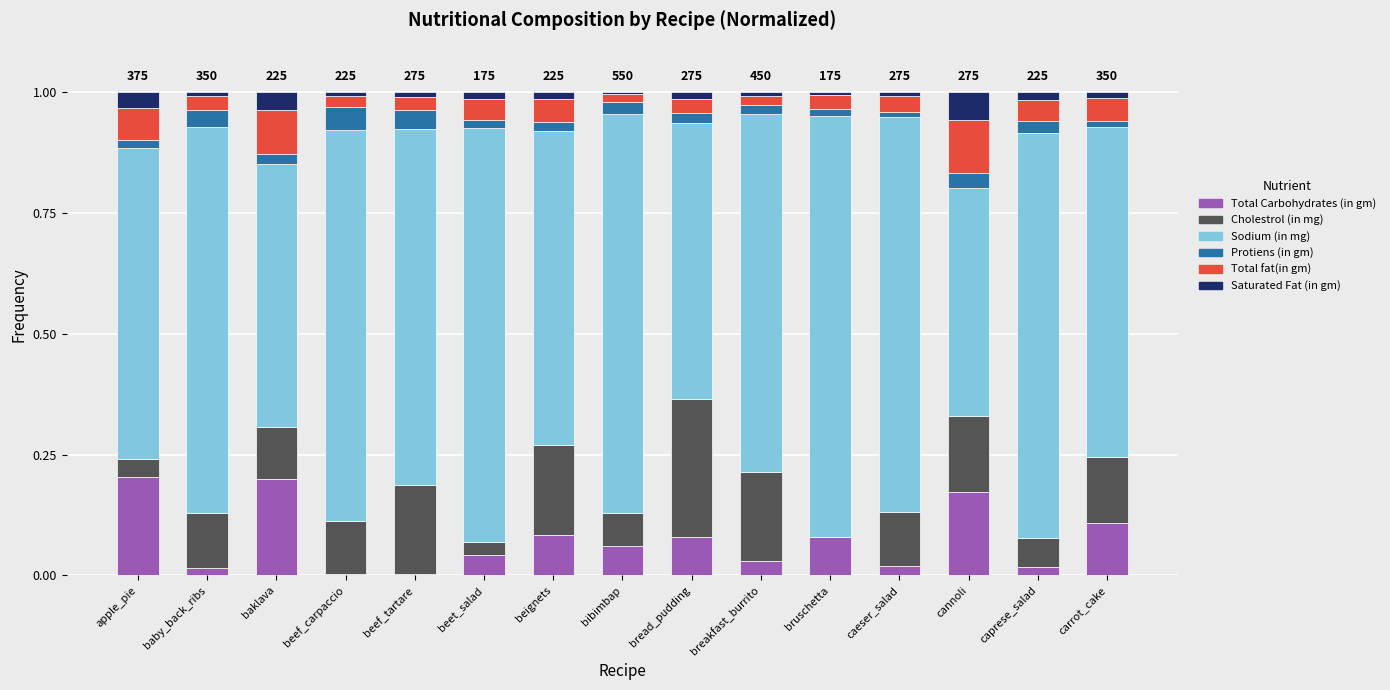

Is it true that Total Carbohydrates (in gm) equals 0.3 at cannoli?

False